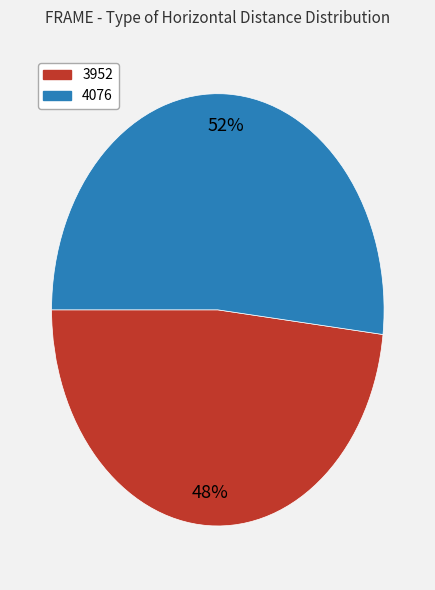

Does 4076 represent more than half of the total?

Yes